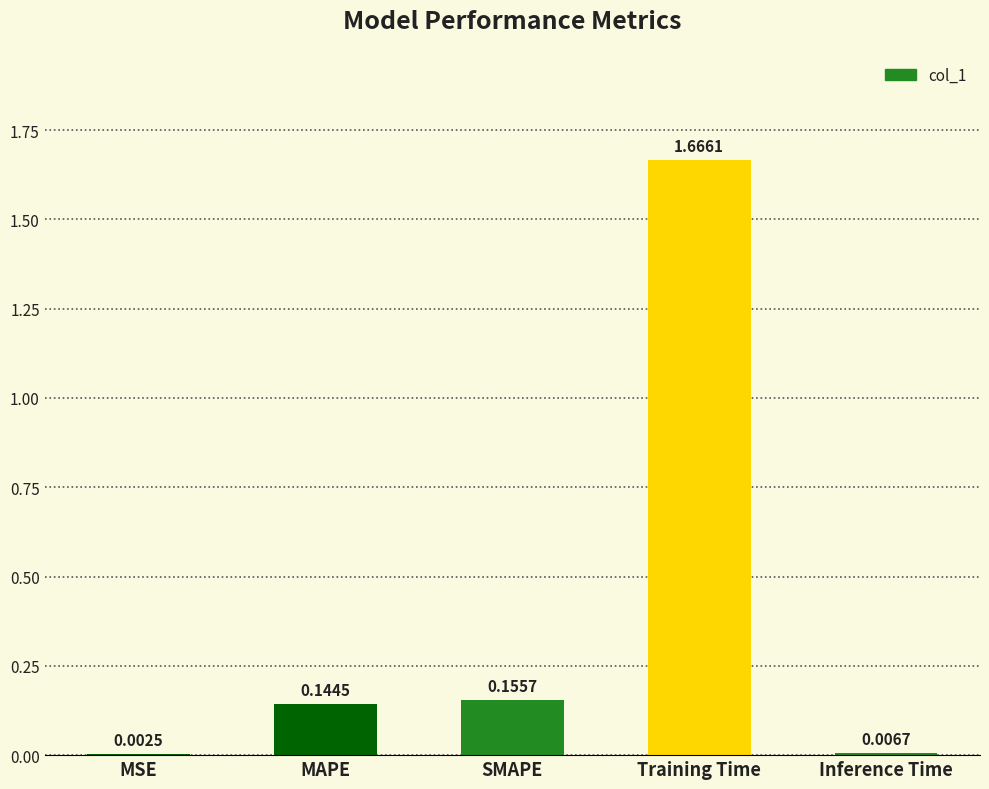

At which label is the value closest to 0?

MSE